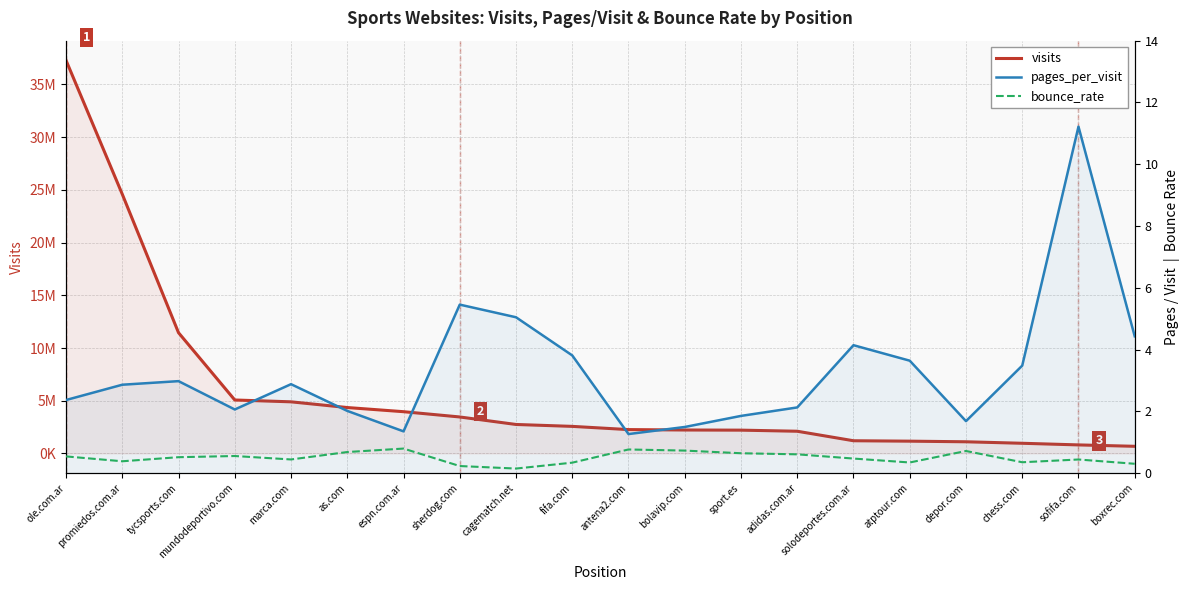

Is it true that pages_per_visit equals 3.0 at depor.com?

False